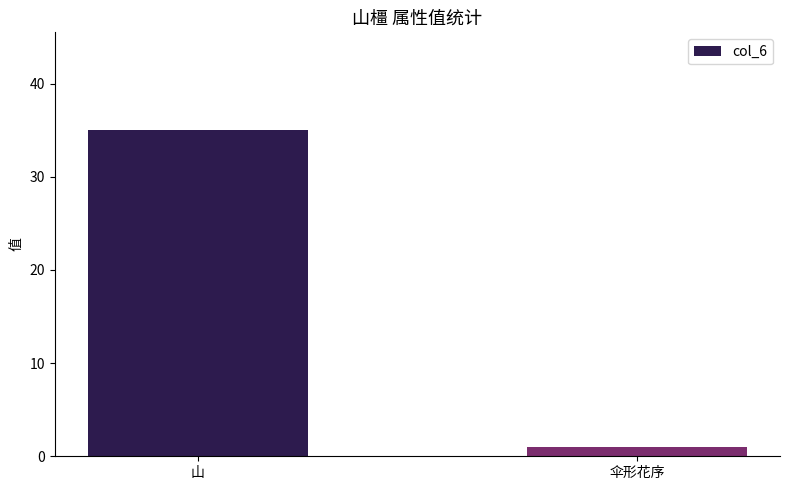

What is the label of the 2nd bar from the left?

伞形花序